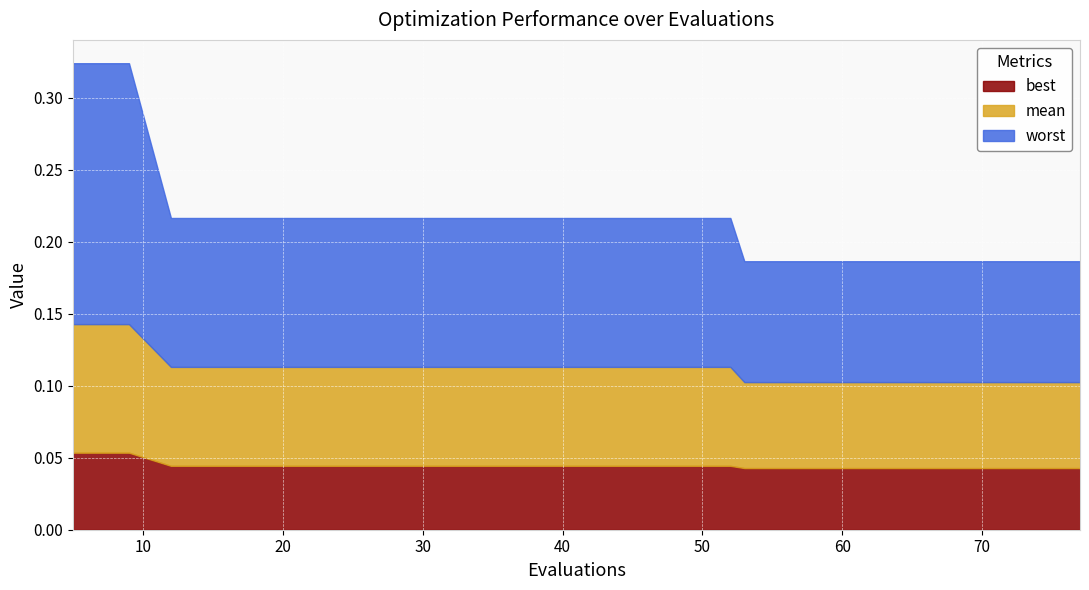

True or false: worst and mean cross at least once.

False